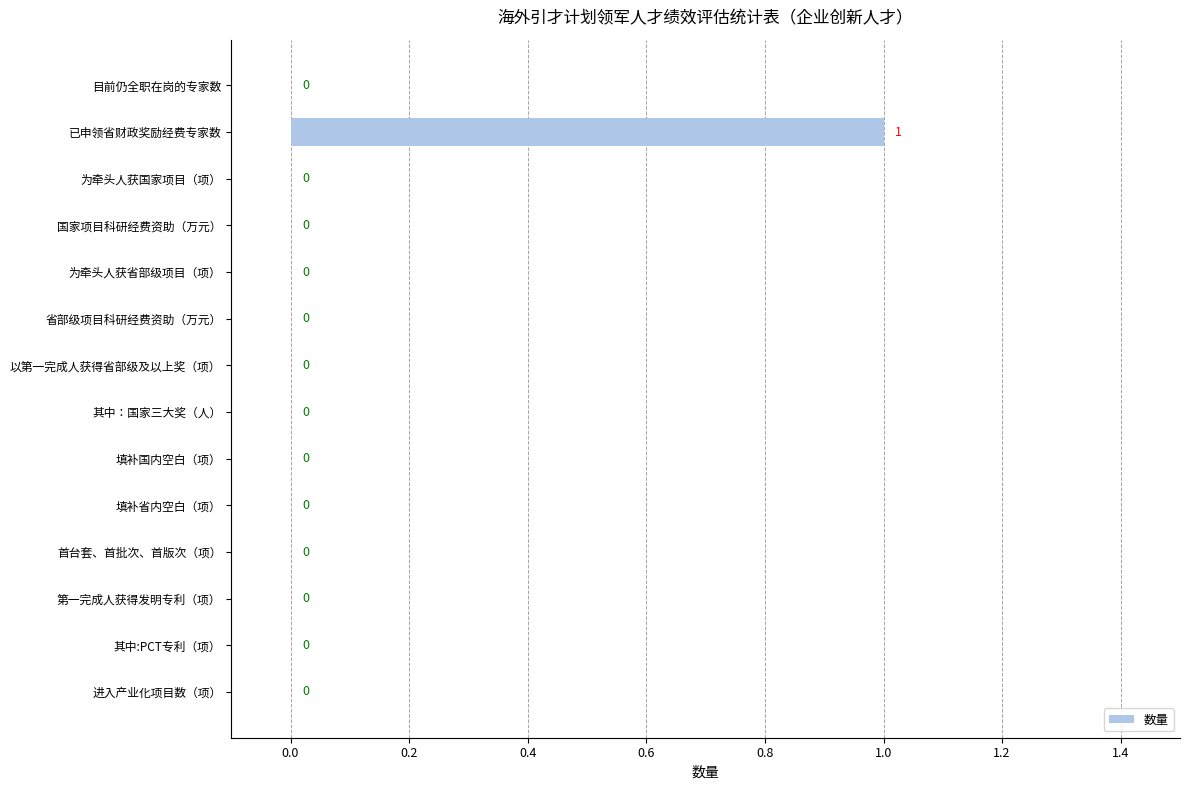

How many values are between 0 and 1?

14